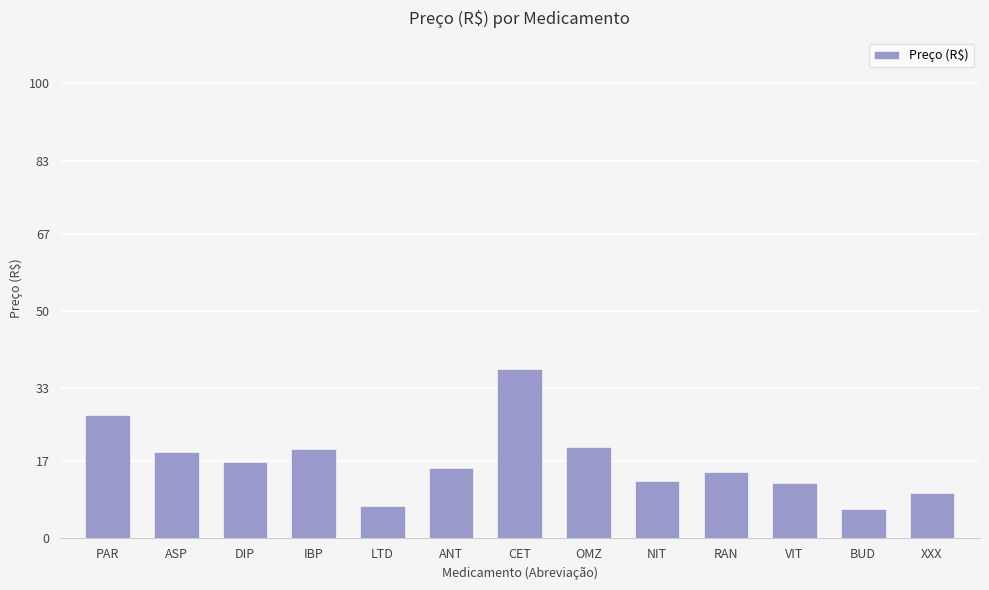

True or false: the data shows 25.2 at ANT.

False